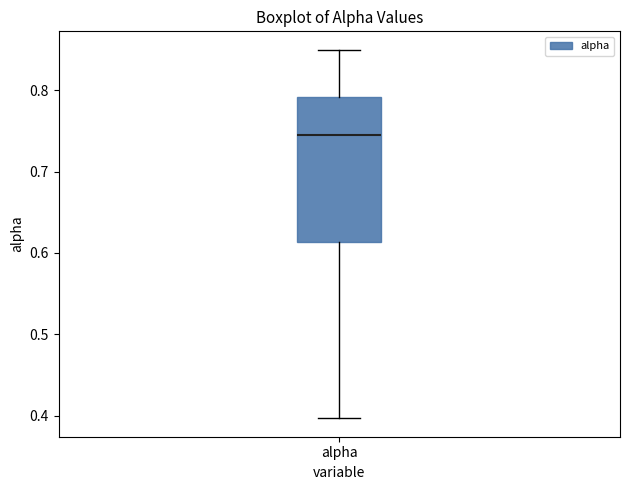

Read this box plot against the y-axis: the position of the median line, the range covered by the box, and the ends of both whiskers. The values are not printed on the chart, so give them approximately, as read against the axis.

median 0.74, box 0.61 to 0.79, whiskers 0.40 to 0.85